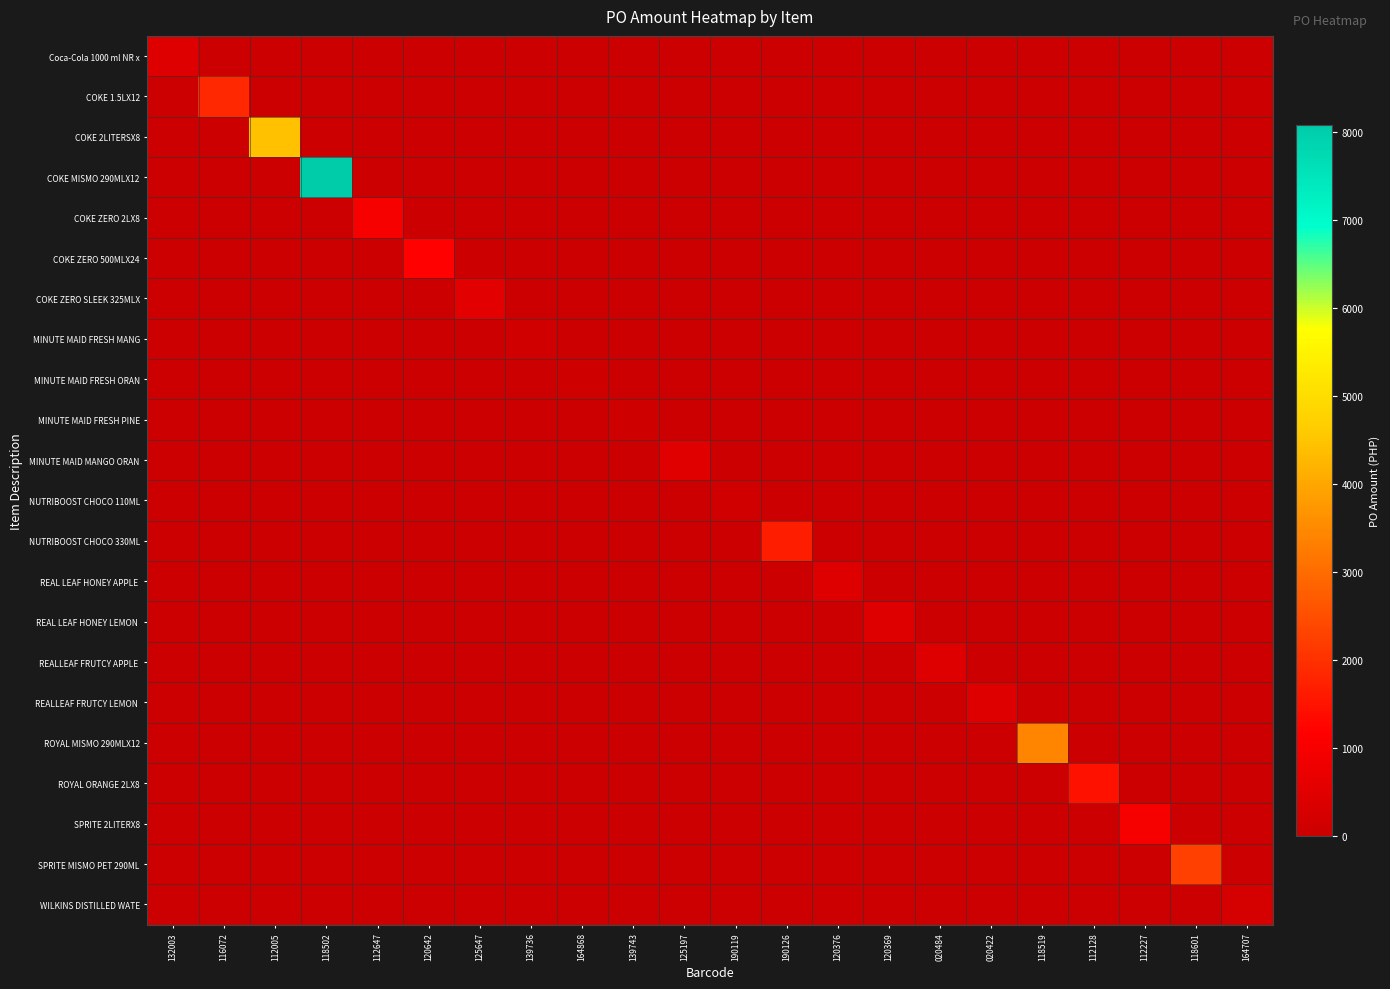

How many categories are shown in the chart?

22